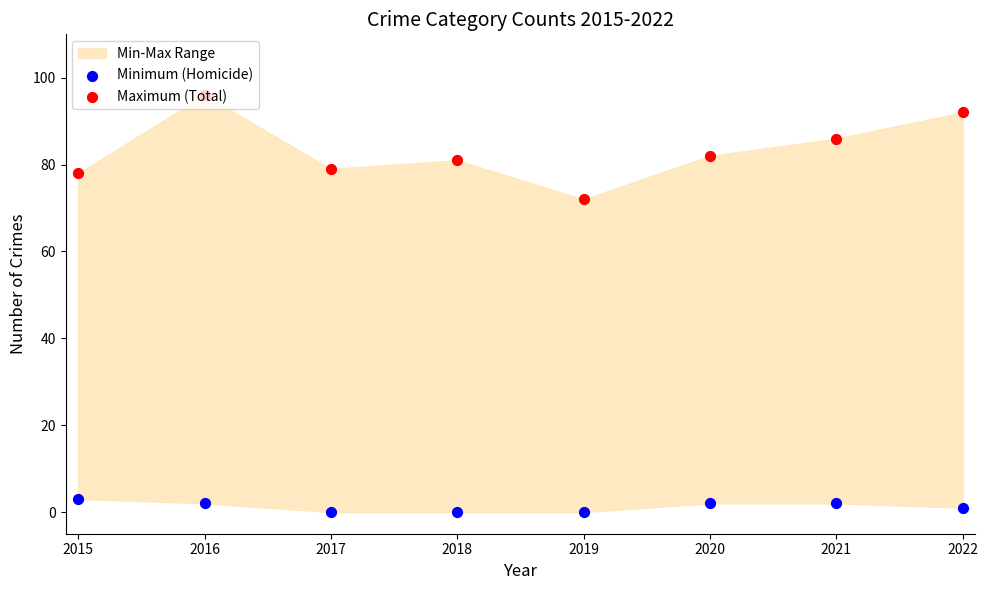

Which series contains the highest Y value?

Maximum (Total)